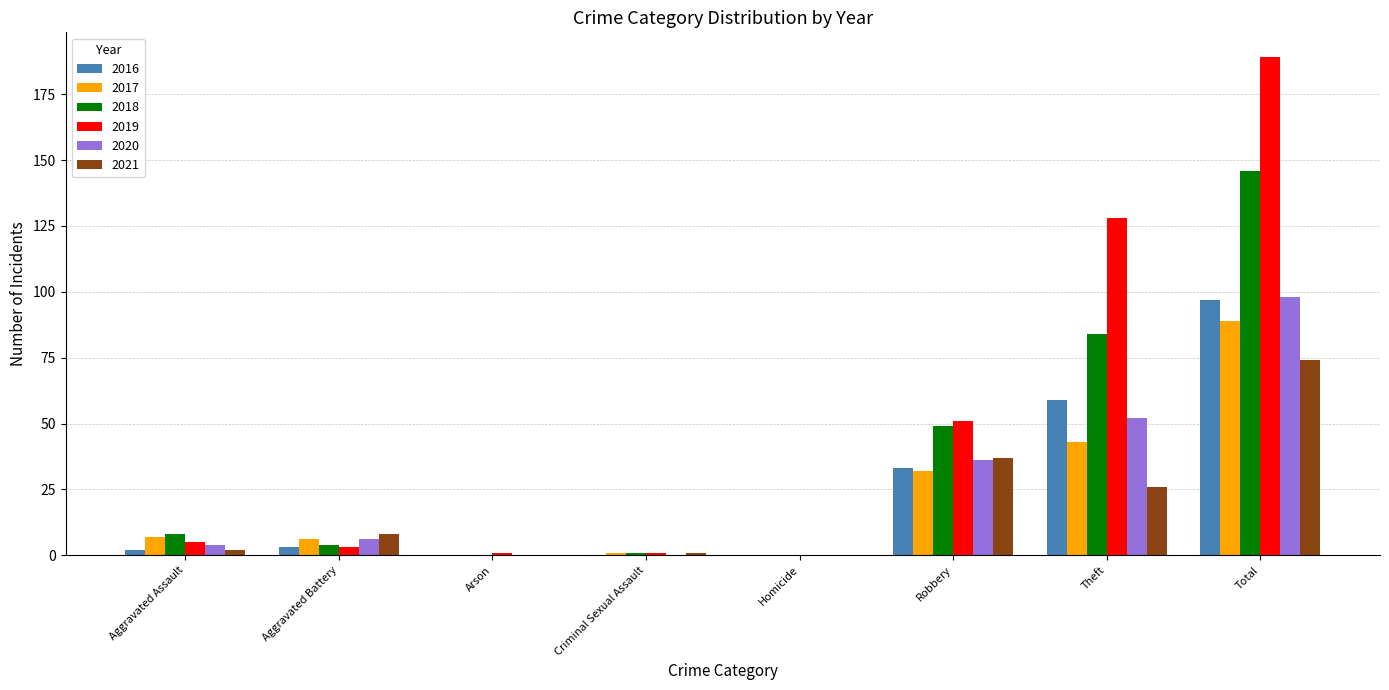

At which label does 2017 reach its peak?

Total